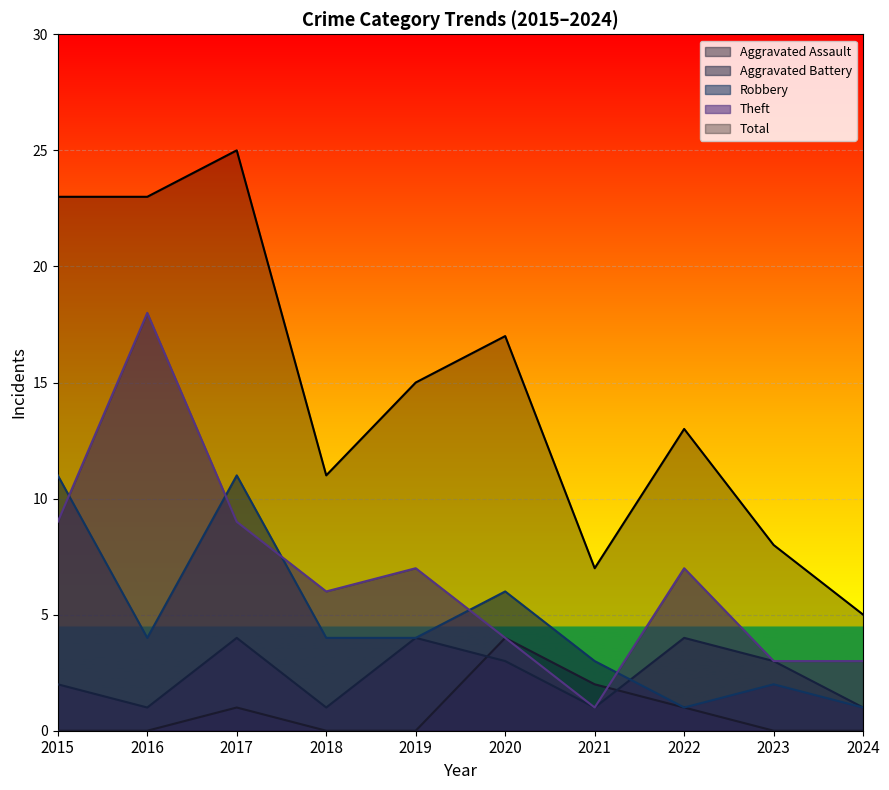

What is the sum of all Total values?

147